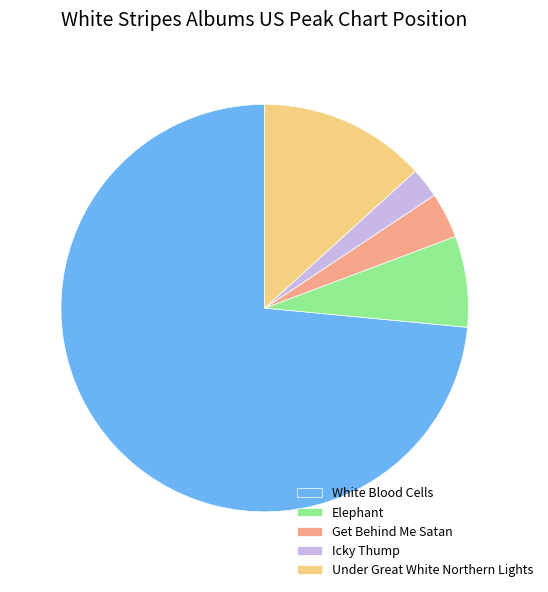

Is the sum of Under Great White Northern Lights and Get Behind Me Satan greater than half?

No